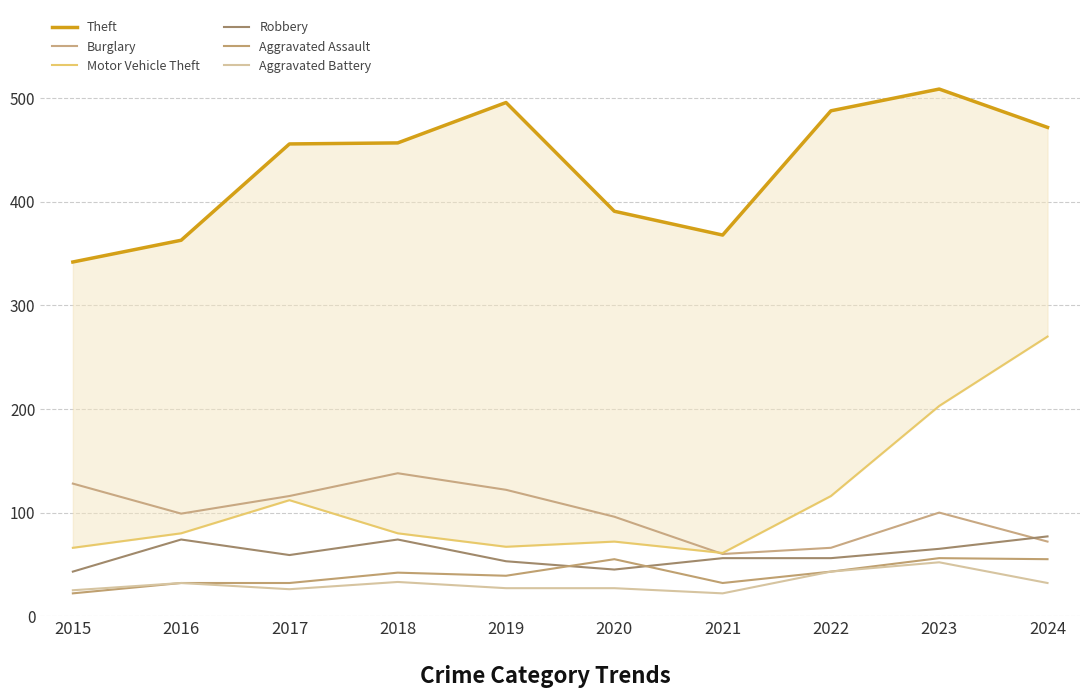

Reading left to right, transcribe all the data shown in this chart.

Theft: 2015=342	2016=363	2017=456	2018=457	2019=496	2020=391	2021=368	2022=488	2023=509	2024=472
Burglary: 2015=128	2016=99	2017=116	2018=138	2019=122	2020=96	2021=60	2022=66	2023=100	2024=72
Motor Vehicle Theft: 2015=66	2016=80	2017=112	2018=80	2019=67	2020=72	2021=61	2022=116	2023=203	2024=270
Robbery: 2015=43	2016=74	2017=59	2018=74	2019=53	2020=45	2021=56	2022=56	2023=65	2024=77
Aggravated Assault: 2015=22	2016=32	2017=32	2018=42	2019=39	2020=55	2021=32	2022=43	2023=56	2024=55
Aggravated Battery: 2015=25	2016=32	2017=26	2018=33	2019=27	2020=27	2021=22	2022=43	2023=52	2024=32